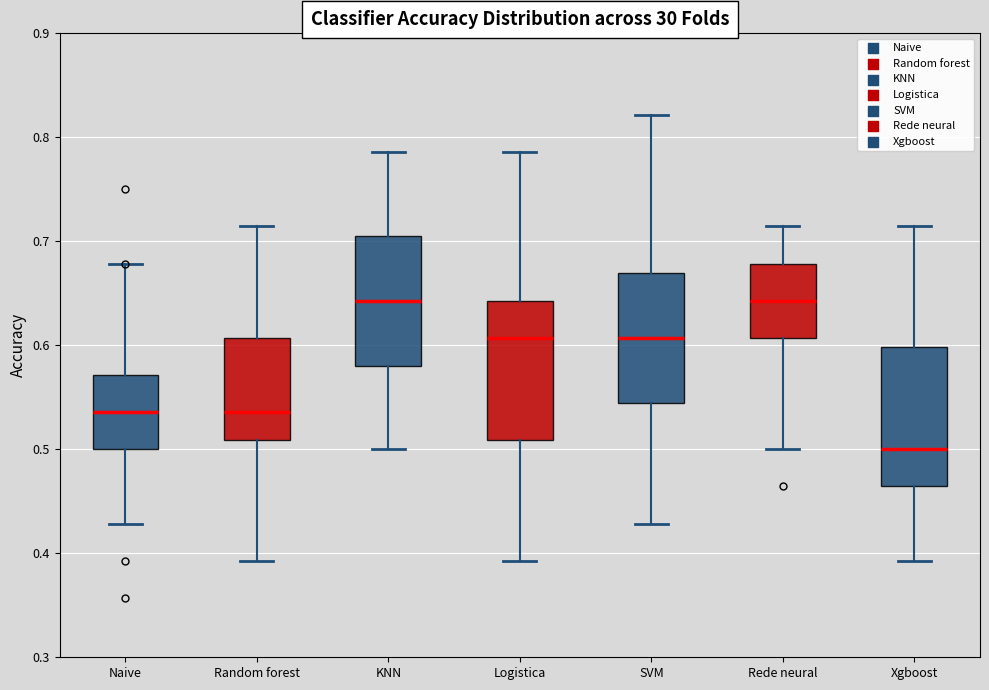

Reading left to right, transcribe this box plot: for each box, give where its median line is, the range the box spans, and where its two whiskers end, as read against the y-axis. The values are not printed on the chart, so give them approximately, as read against the axis.

Naive: median 0.54, box 0.50 to 0.57, whiskers 0.43 to 0.68
Random forest: median 0.54, box 0.51 to 0.61, whiskers 0.39 to 0.71
KNN: median 0.64, box 0.58 to 0.71, whiskers 0.50 to 0.79
Logistica: median 0.61, box 0.51 to 0.64, whiskers 0.39 to 0.79
SVM: median 0.61, box 0.54 to 0.67, whiskers 0.43 to 0.82
Rede neural: median 0.64, box 0.61 to 0.68, whiskers 0.50 to 0.71
Xgboost: median 0.50, box 0.46 to 0.60, whiskers 0.39 to 0.71